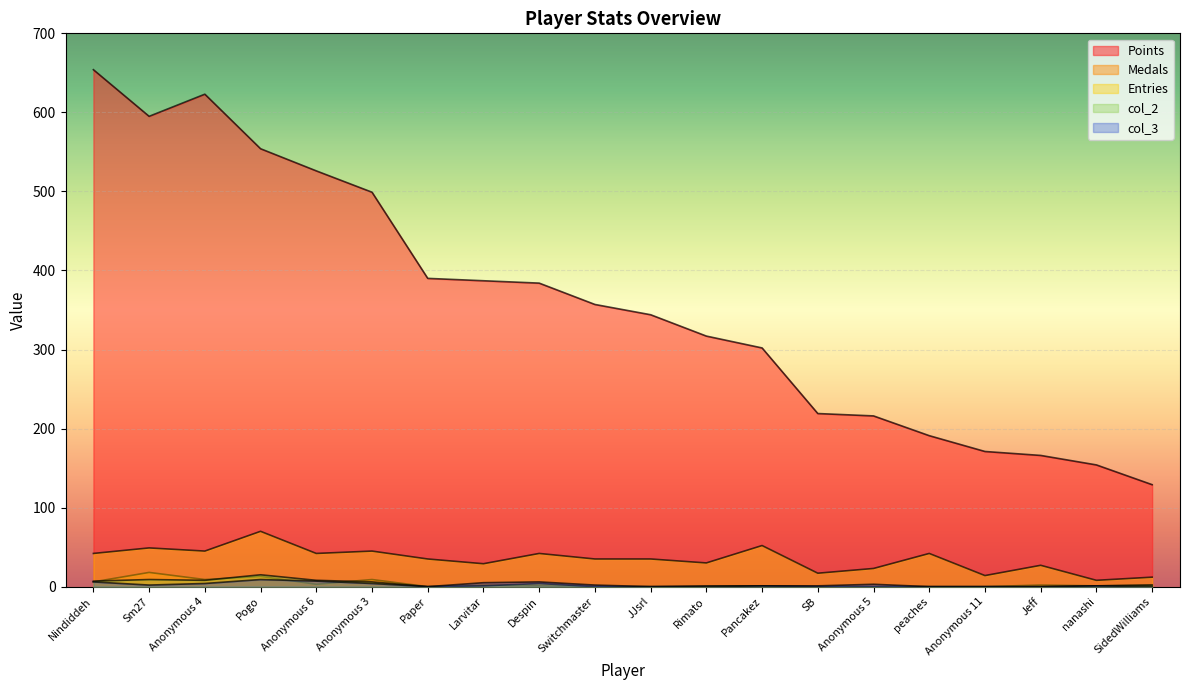

Where is Entries nearest to the value 39?

Nindiddeh